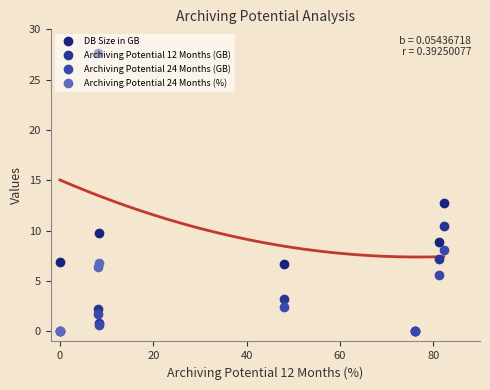

How many series are shown in this chart?

4